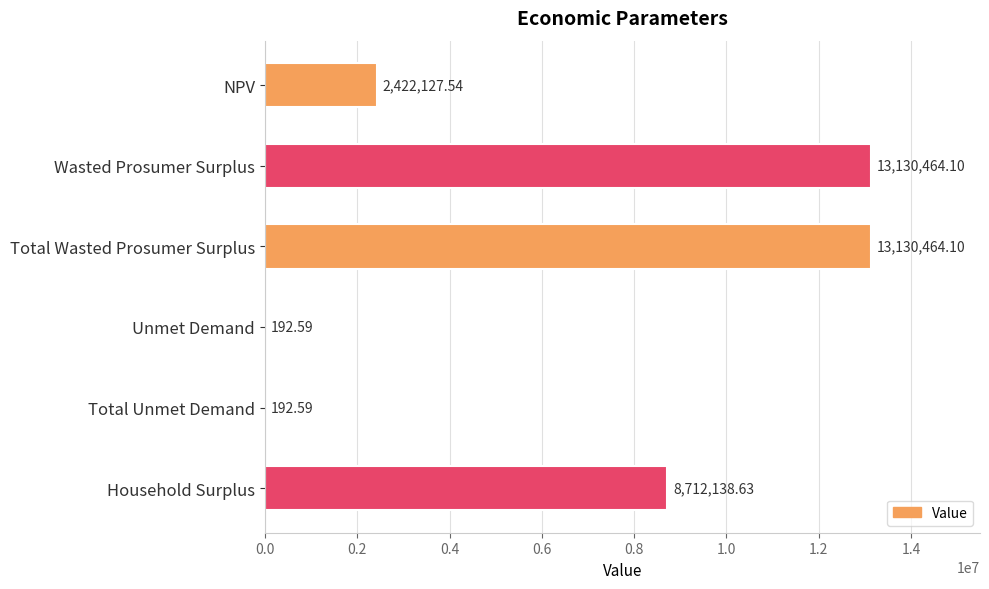

What is the change in value from Total Wasted Prosumer Surplus to Household Surplus?

-4418325.5